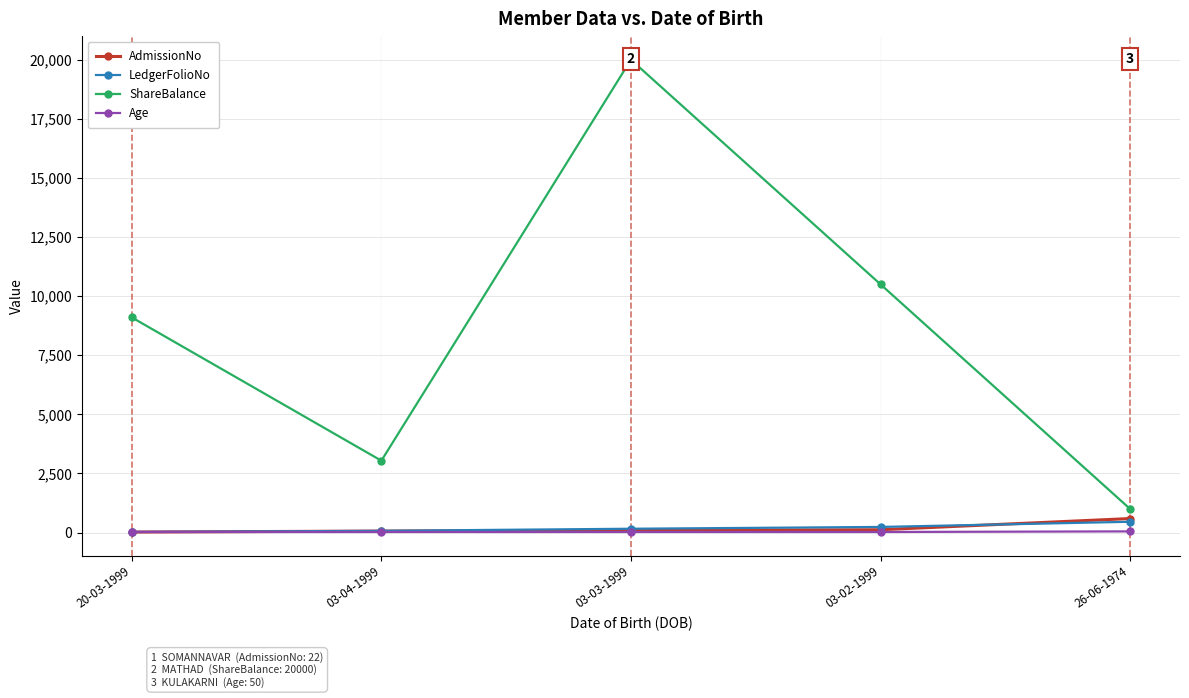

How many lines are shown in the chart?

4